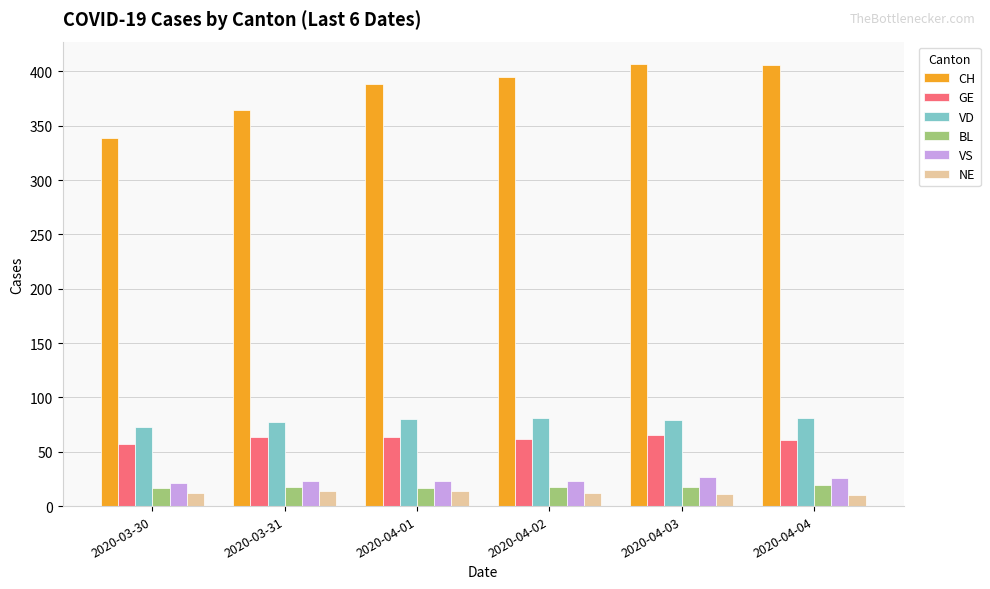

What is the difference between the maximum and minimum values in the NE series?

4